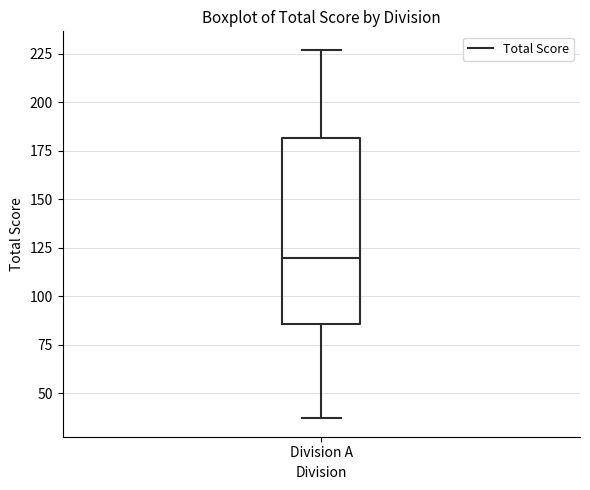

Transcribe this box plot: give where the median line is, the range the box spans, and where the two whiskers end, as read against the y-axis. The values are not printed on the chart, so give them approximately, as read against the axis.

median 120, box 85 to 180, whiskers 35 to 225